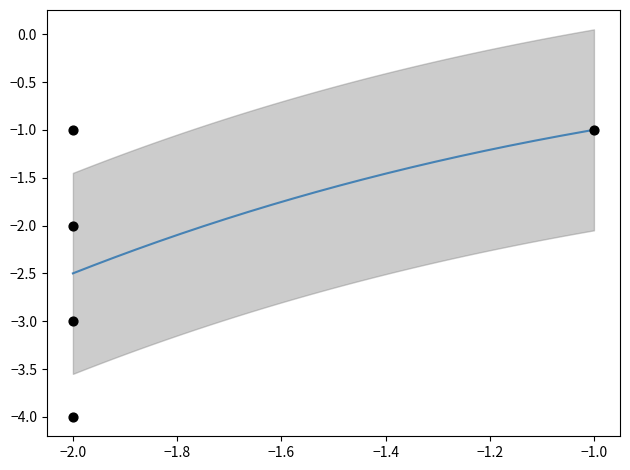

Which has a higher value, -2 or -2?

-2